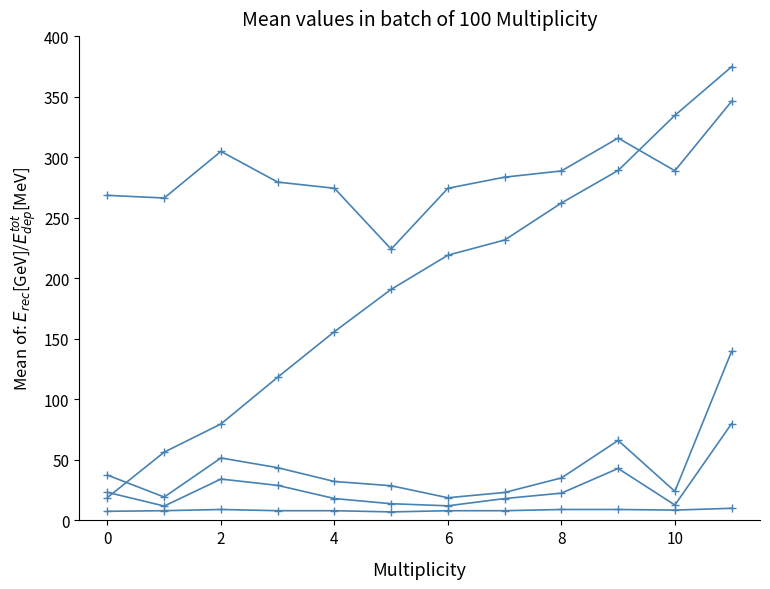

What is the smallest value displayed?

7.0